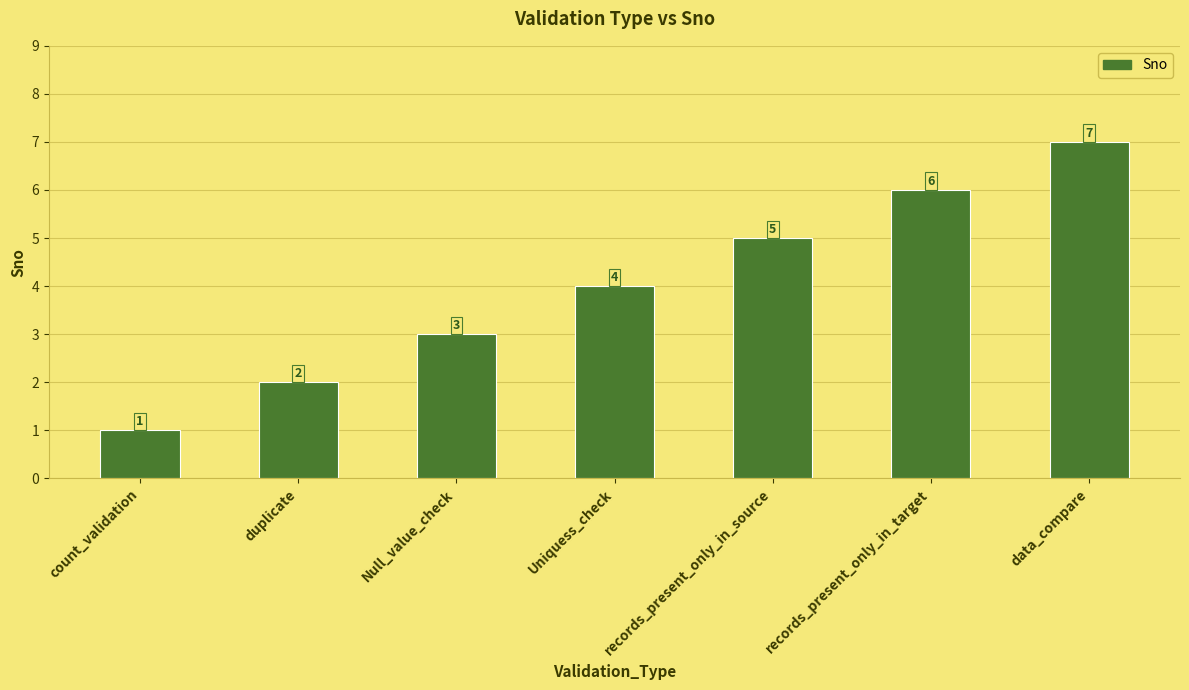

At which category does the chart reach its peak across all series?

data_compare